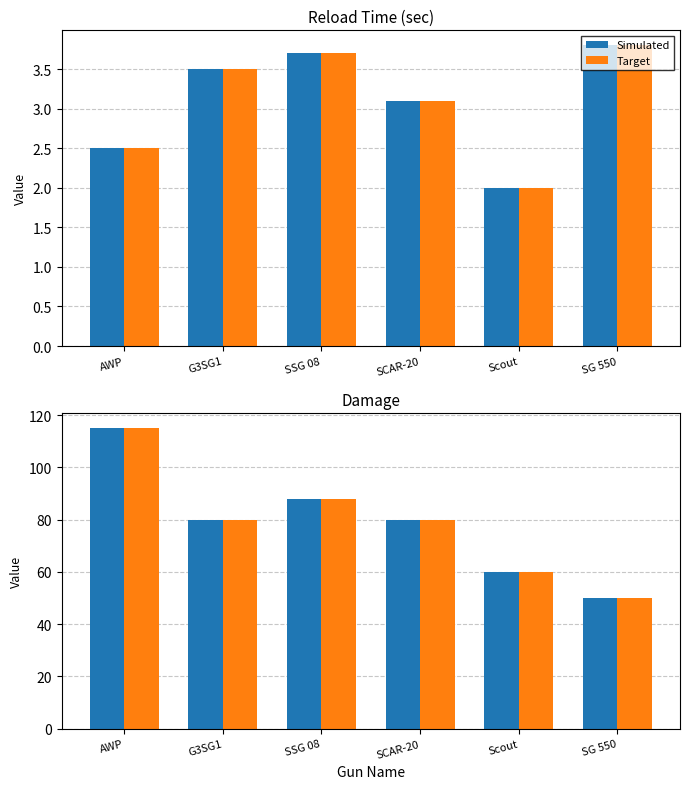

What is the value of the Reference bar at the 2nd from the left?

80